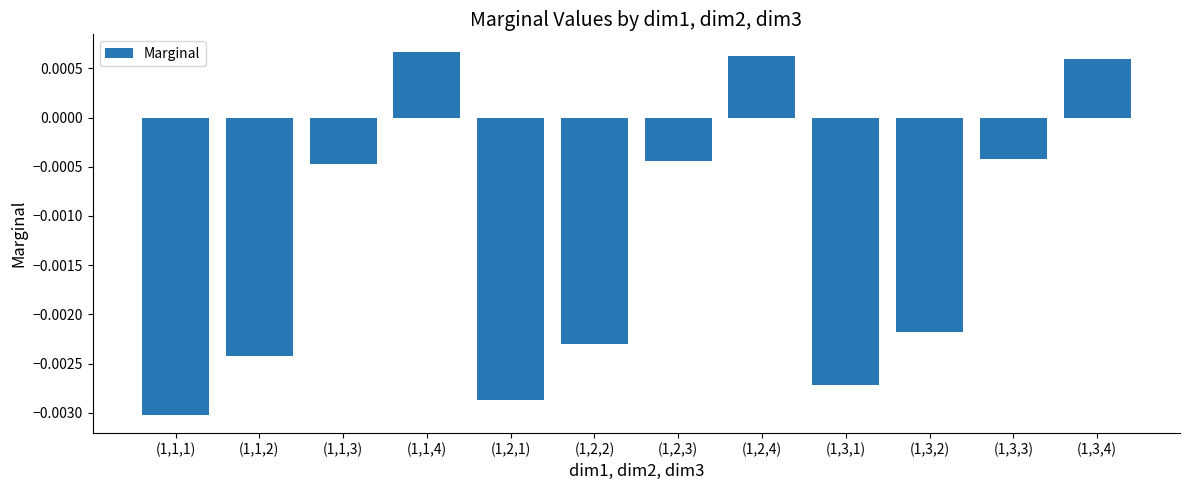

Which has a higher value, (1,1,1) or (1,2,2)?

(1,2,2)